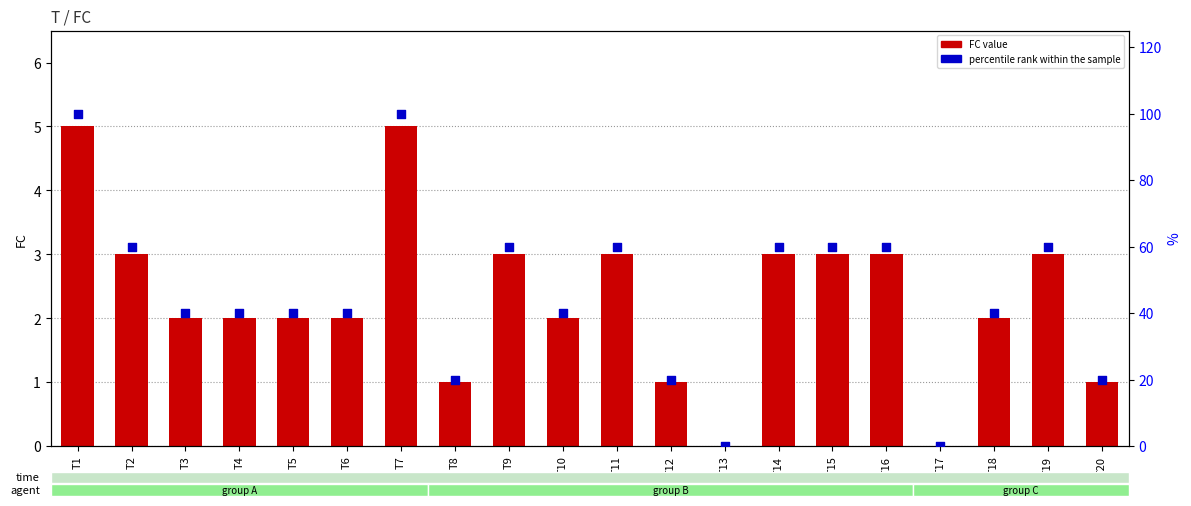

At how many categories does at least one series exceed 69?

2